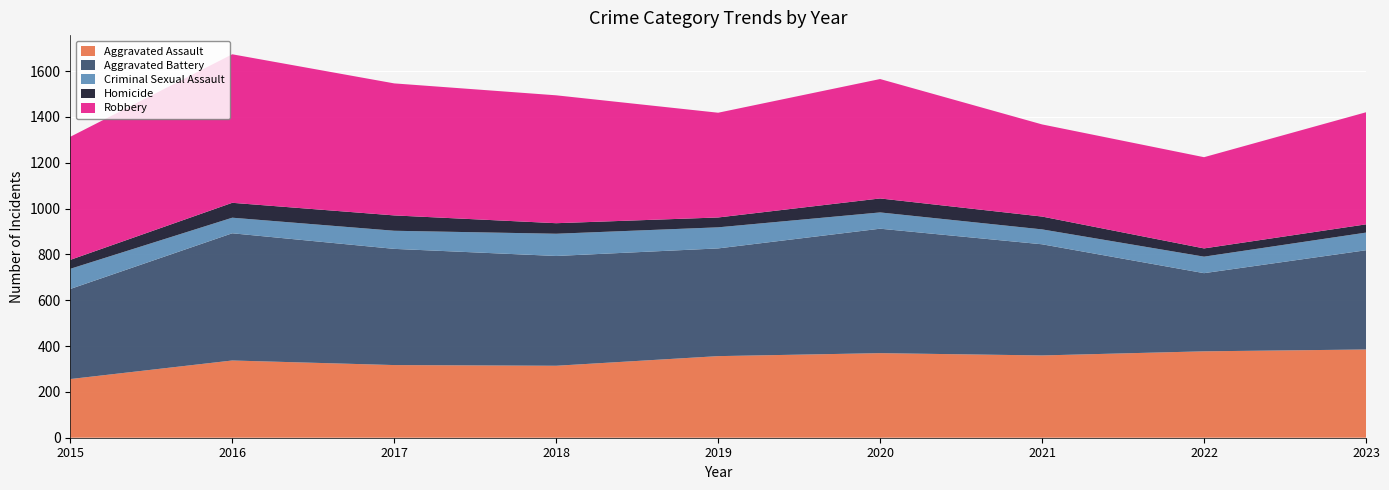

Reading left to right, transcribe all the data shown in this chart.

Aggravated Assault: 2015=256	2016=337	2017=317	2018=314	2019=356	2020=369	2021=359	2022=377	2023=385
Aggravated Battery: 2015=393	2016=555	2017=507	2018=479	2019=470	2020=543	2021=485	2022=341	2023=433
Criminal Sexual Assault: 2015=88	2016=68	2017=79	2018=97	2019=92	2020=71	2021=65	2022=72	2023=77
Homicide: 2015=39	2016=65	2017=67	2018=46	2019=43	2020=61	2021=56	2022=36	2023=36
Robbery: 2015=537	2016=648	2017=576	2018=558	2019=457	2020=521	2021=402	2022=398	2023=489